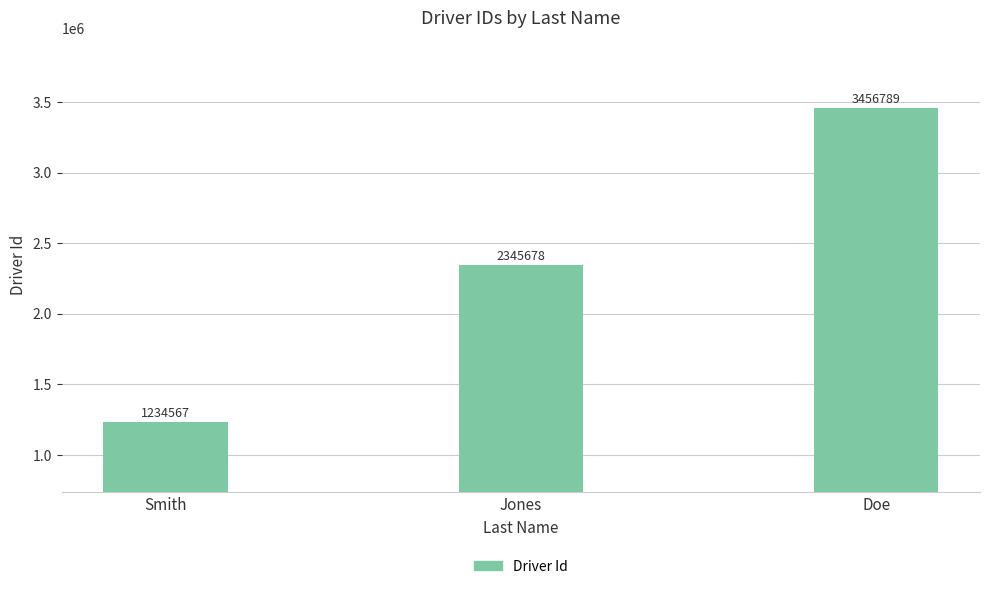

What is the difference between the maximum and minimum values?

2222222